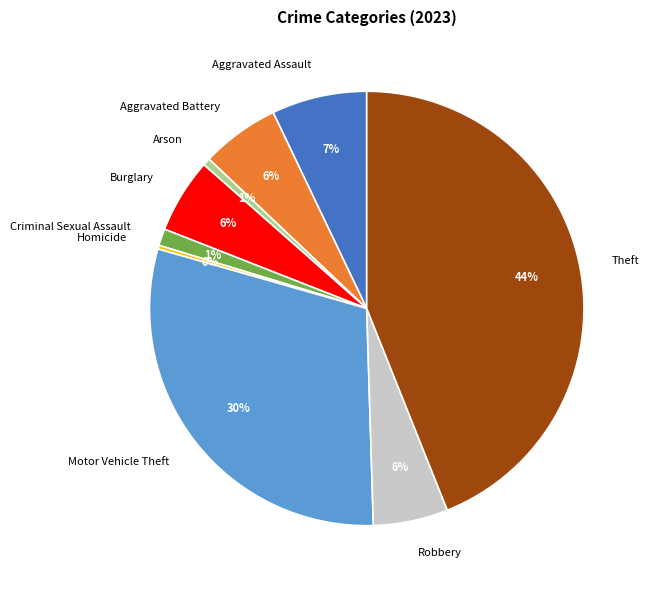

How many segments does this pie chart have?

9